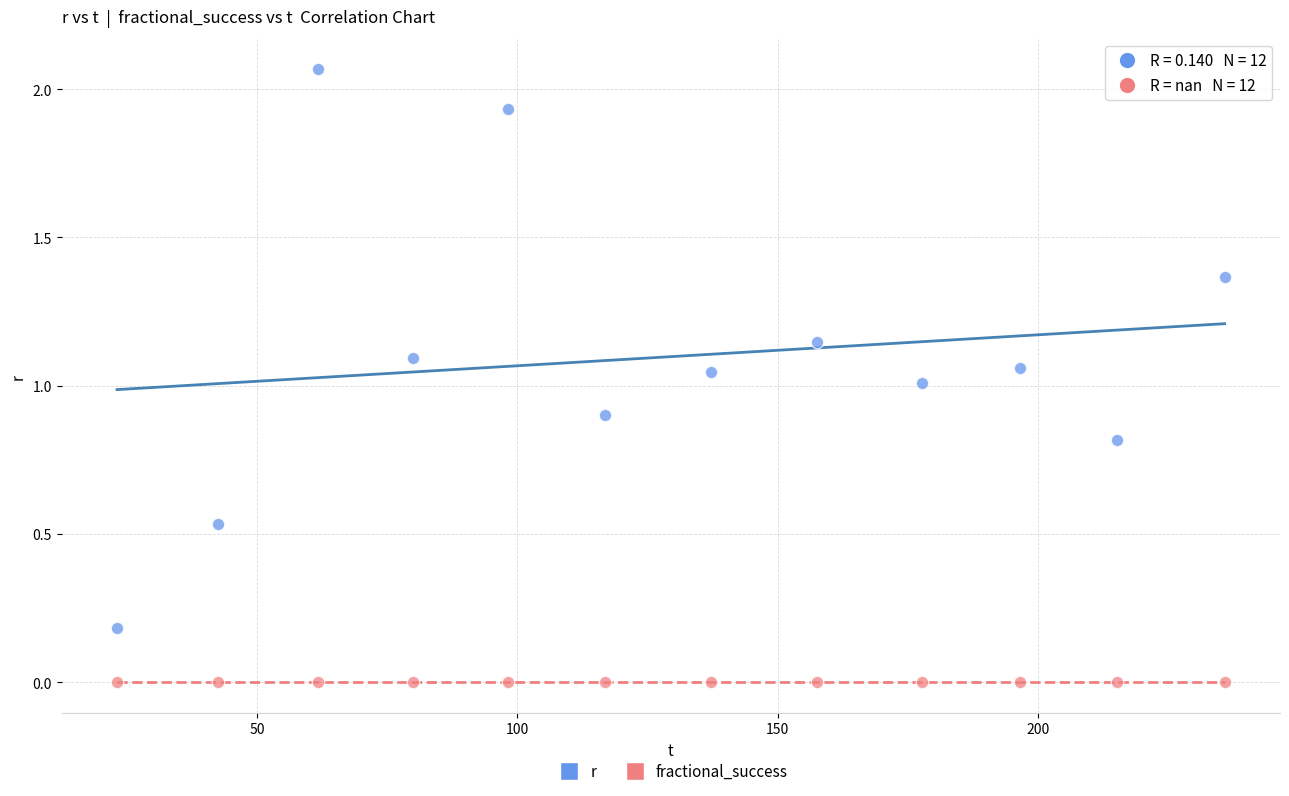

What are all the series names shown in the legend?

r, fractional_success